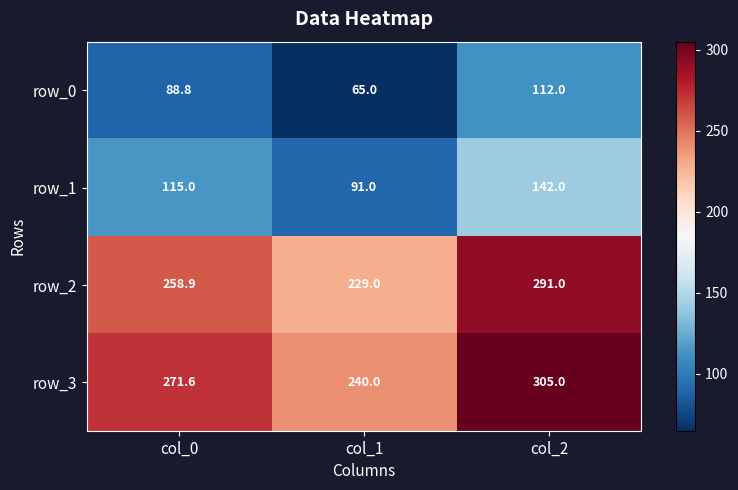

Reading left to right, what are all the values shown in this chart?

row_0: 88.8	65.0	112.0
row_1: 115.0	91.0	142.0
row_2: 258.9	229.0	291.0
row_3: 271.6	240.0	305.0